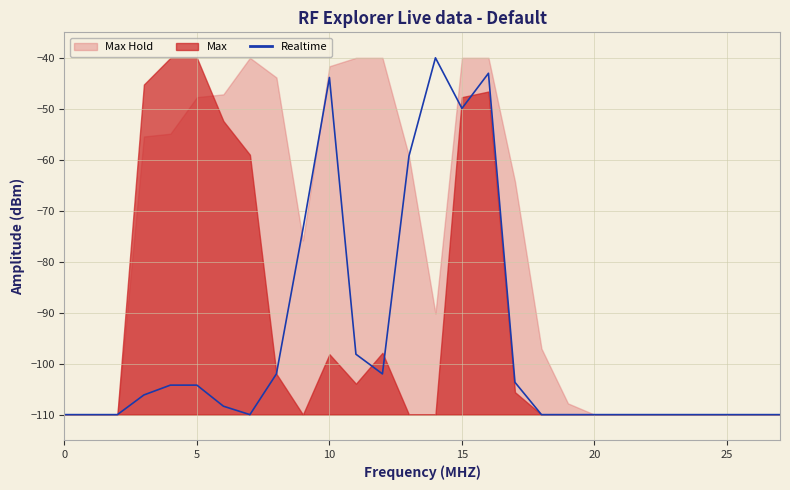

The Realtime series shows -21.8 at 5. True or false?

False